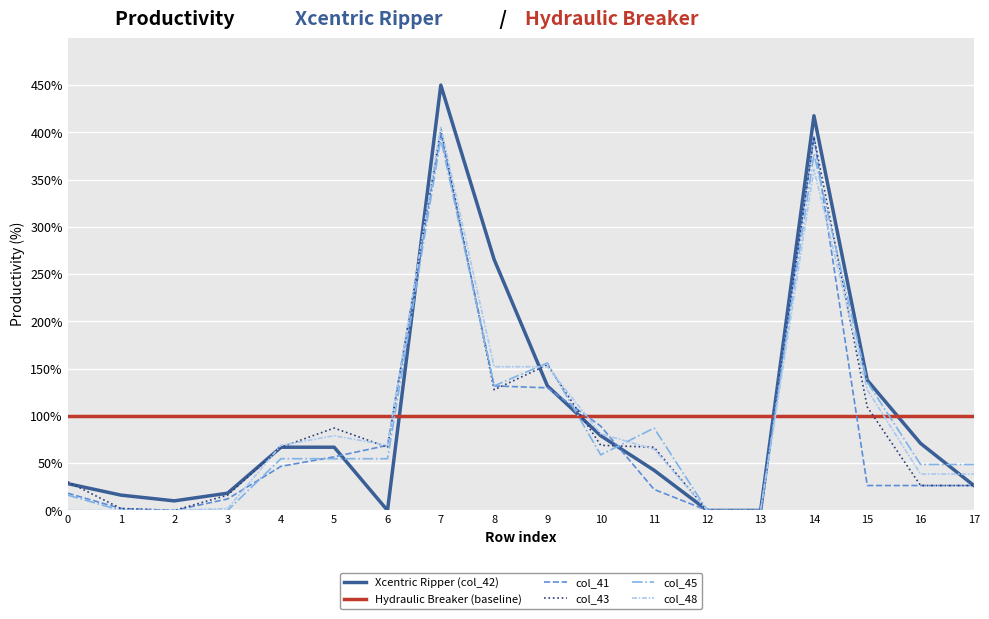

Which series has the largest range (max minus min)?

Xcentric Ripper (col_42)